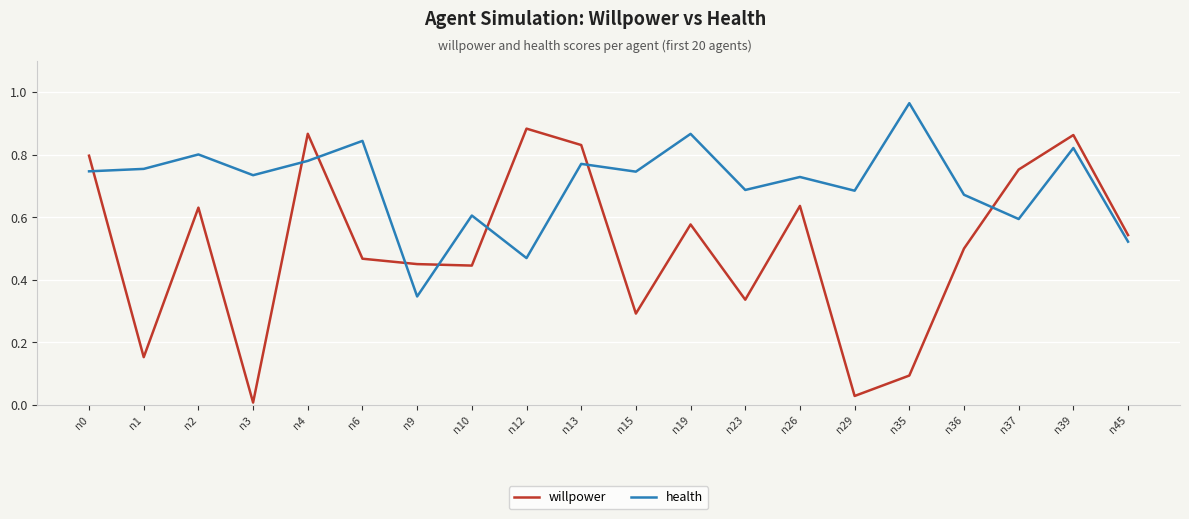

True or false: health and willpower cross at least once.

True